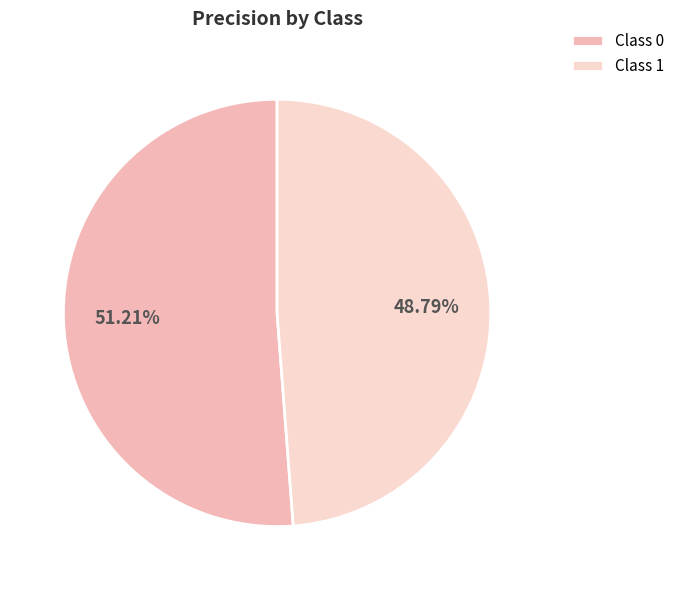

Rank the categories by value from highest to lowest.

Class 0, Class 1